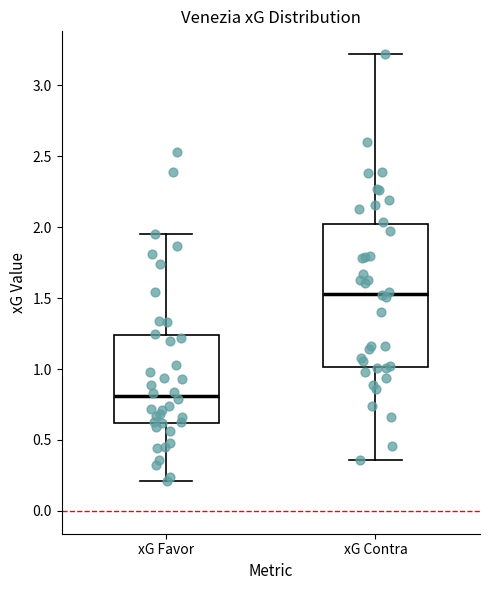

Reading left to right, read every box against the y-axis: the position of its median line, the range the box covers, and the ends of its whiskers. The values are not printed on the chart, so give them approximately, as read against the axis.

xG Favor: median 0.80, box 0.60 to 1.25, whiskers 0.20 to 1.95
xG Contra: median 1.55, box 1.00 to 2.00, whiskers 0.35 to 3.20